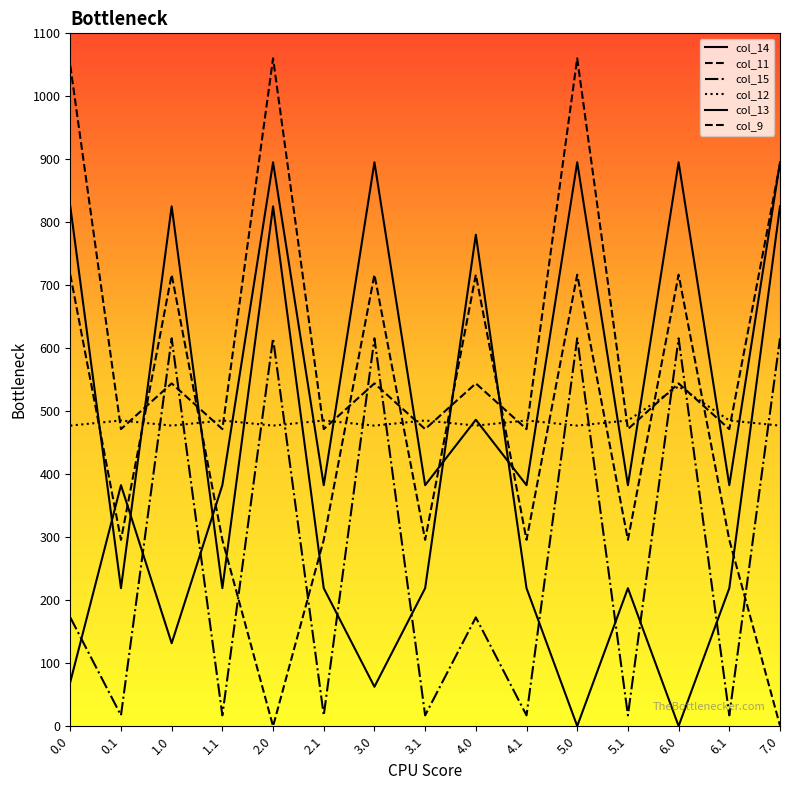

At how many categories does at least one series exceed 747?

8